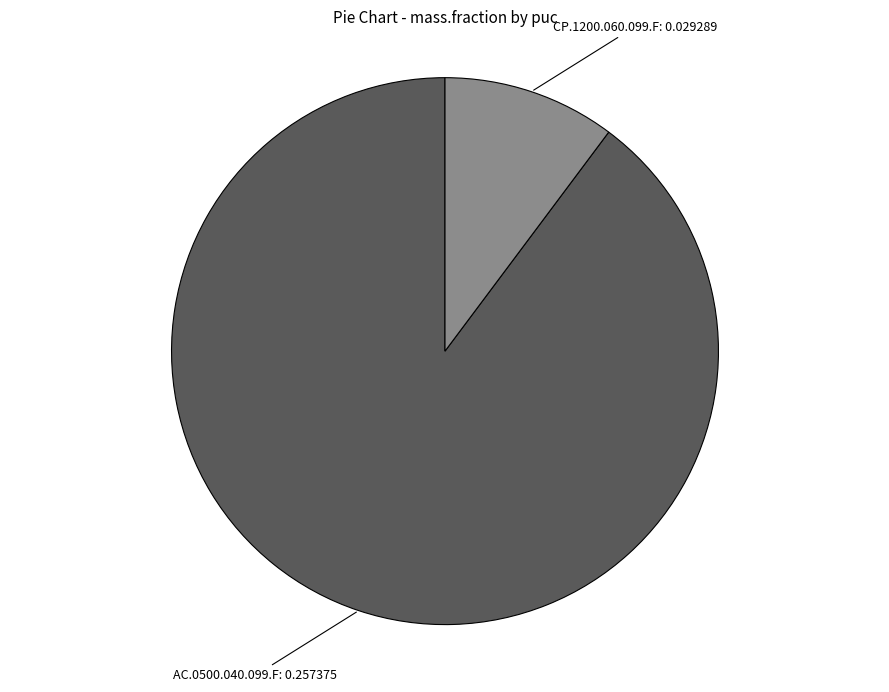

Which slice represents more than half of the pie?

AC.0500.040.099.F